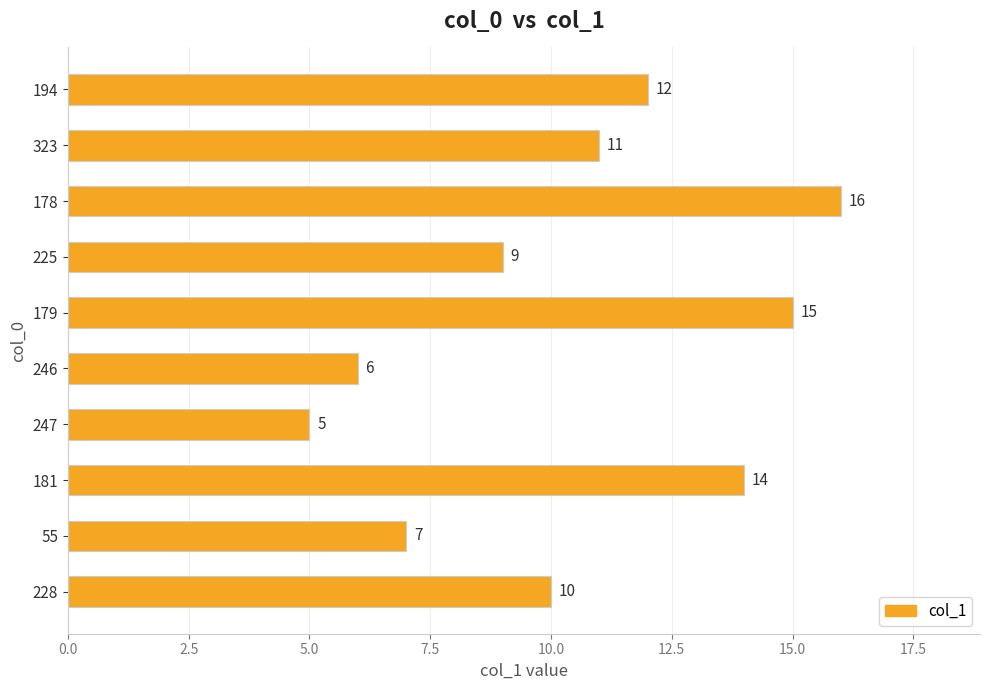

True or false: the data shows 9 at 246.

False